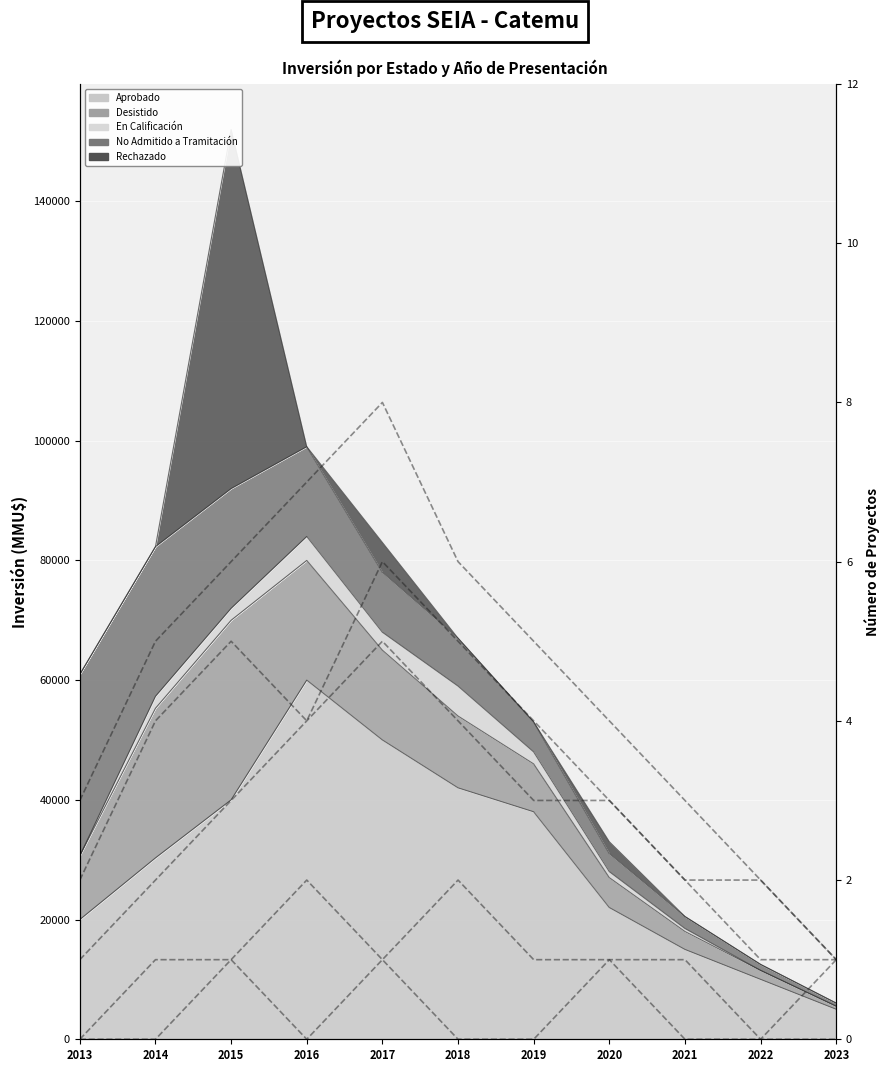

Count the No Admitido a Tramitación (count) values in the range 1 to 4.

10